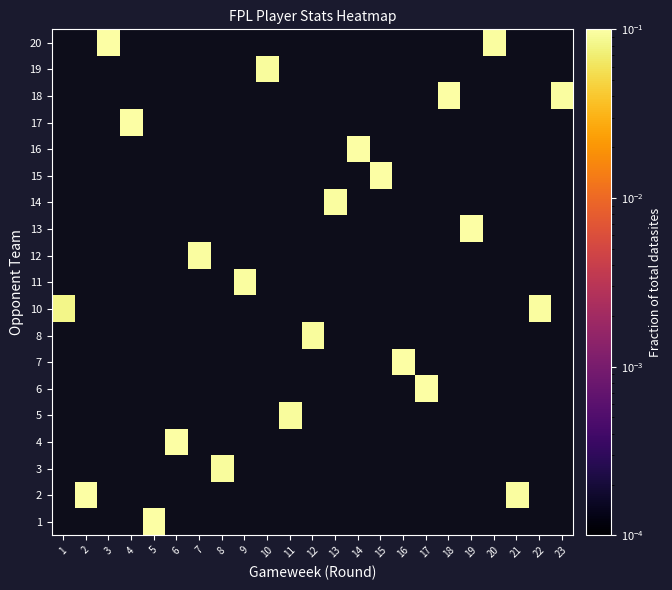

Is the value of row_1 at 6 greater than the value of row_4 at 22?

No